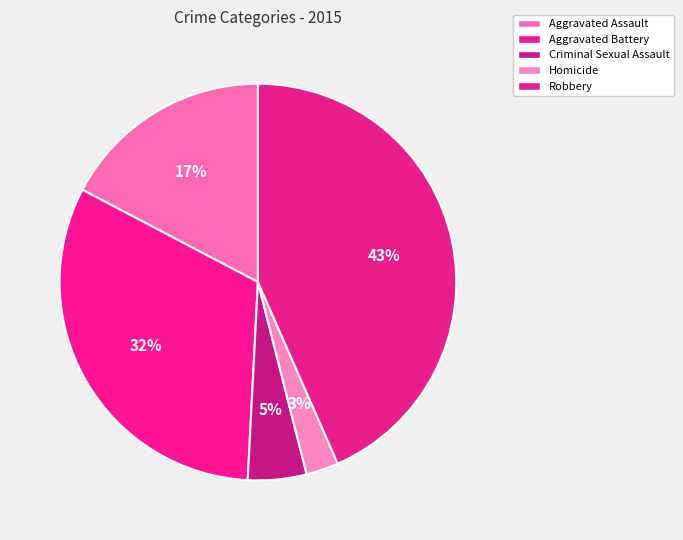

To the nearest percent, what is the combined percentage of Aggravated Assault and Aggravated Battery?

49%